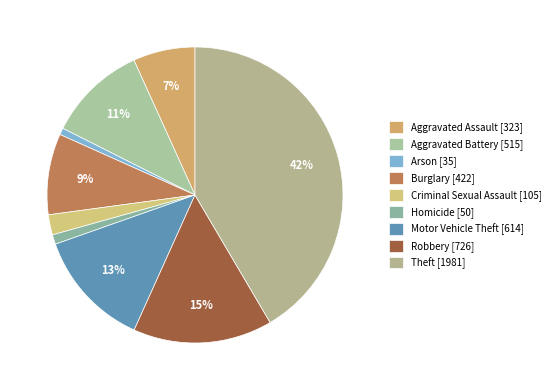

Which slice is the smallest?

Arson